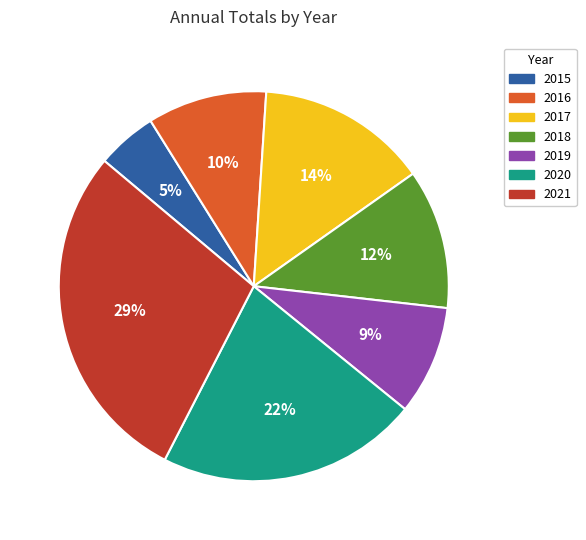

True or false: 2015 accounts for 1% of the total.

False